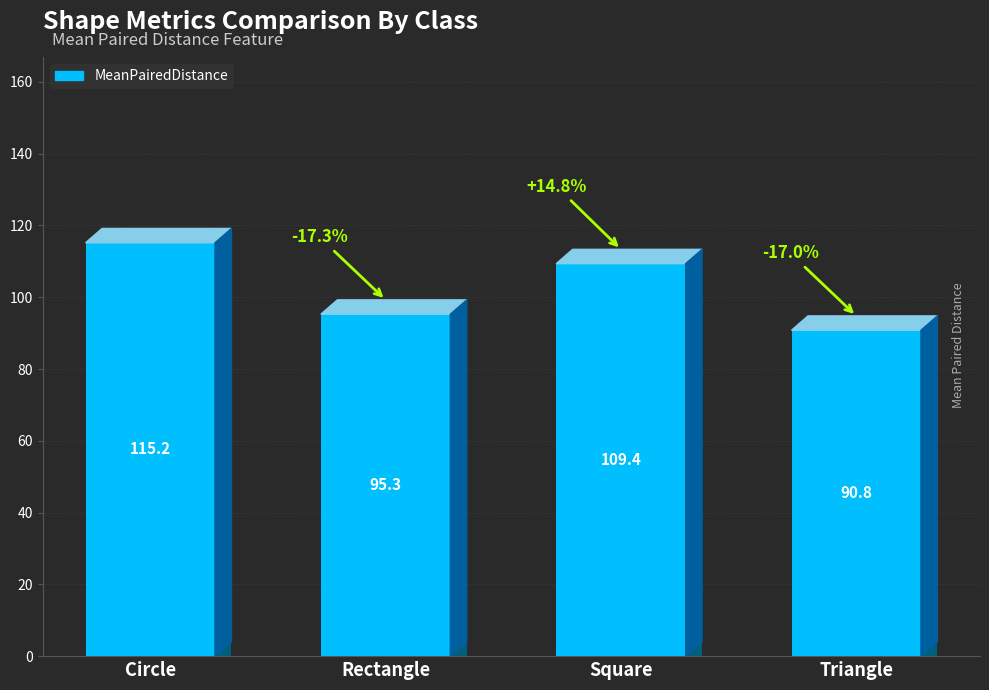

The value at Triangle is 56.2. True or false?

False